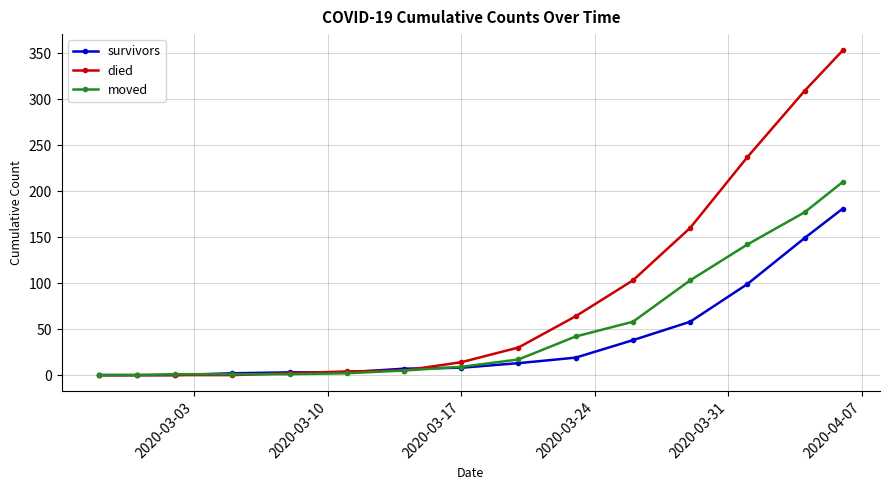

Which series has the largest range (max minus min)?

died